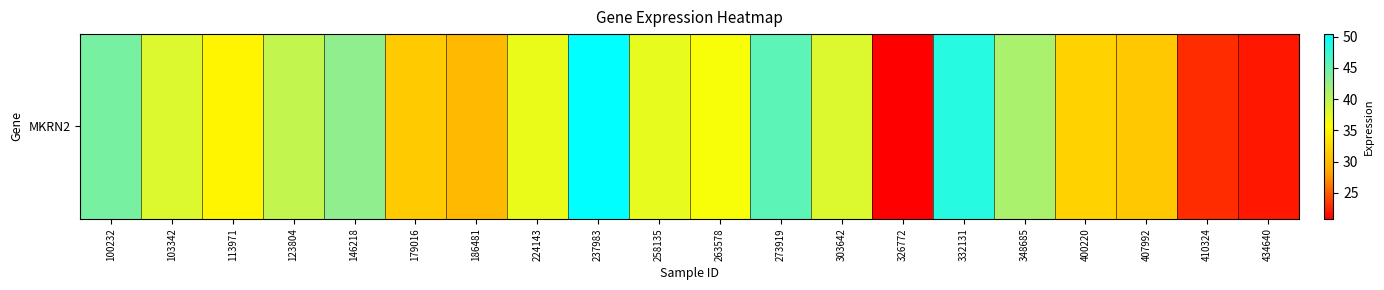

Rank the categories by value from highest to lowest.

237983, 332131, 273919, 100232, 146218, 348685, 123804, 103342, 303642, 258135, 224143, 263578, 113971, 400220, 179016, 407992, 186481, 410324, 434640, 326772